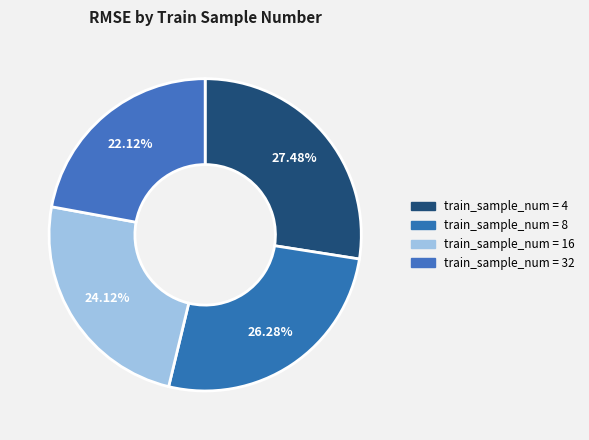

How many slices are in this pie chart?

4